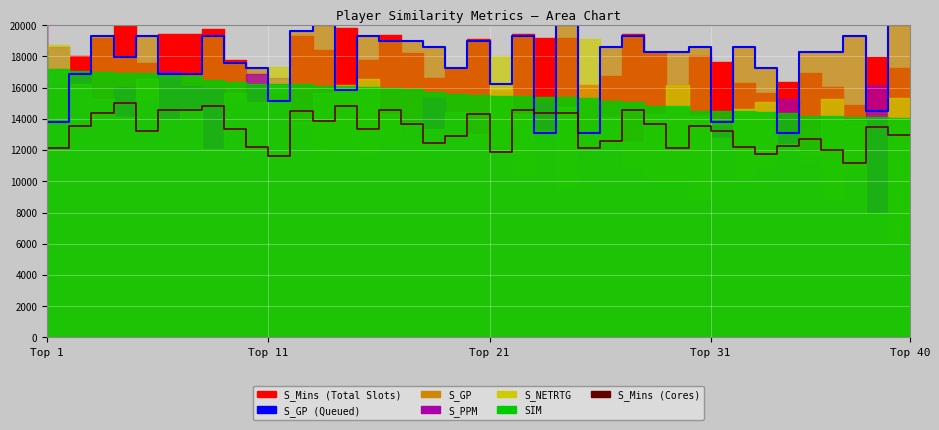

How many data points in S_GP (line) are above 18276?

18